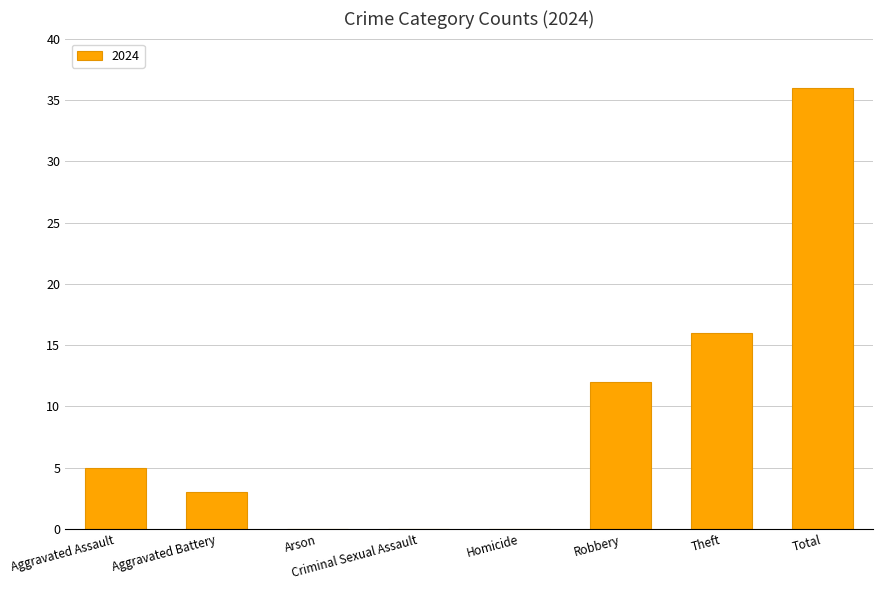

What is the greatest value displayed?

36